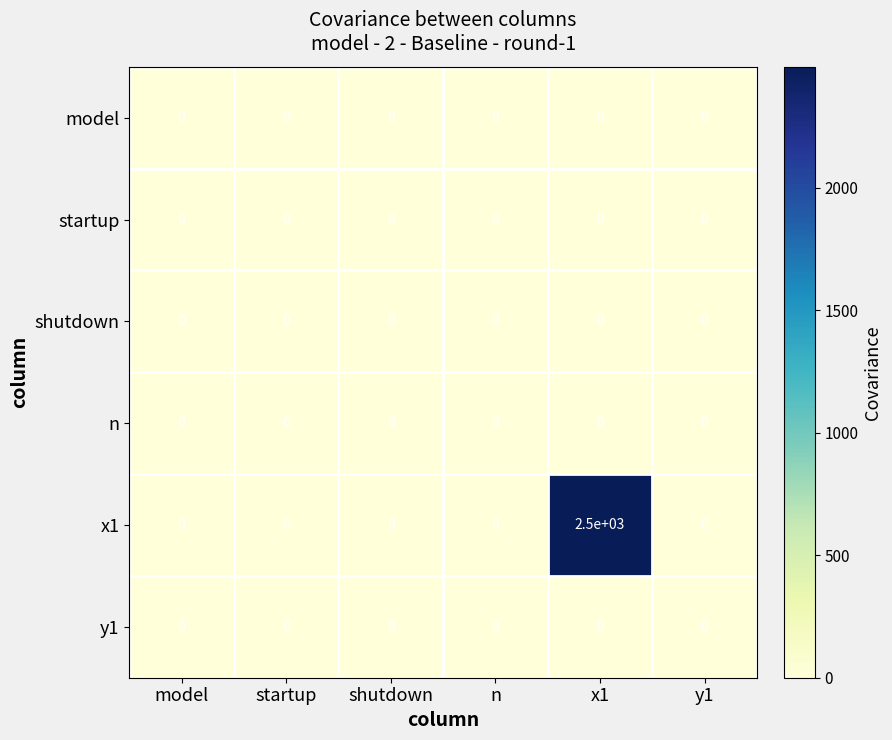

Which series has the largest total across all categories?

x1